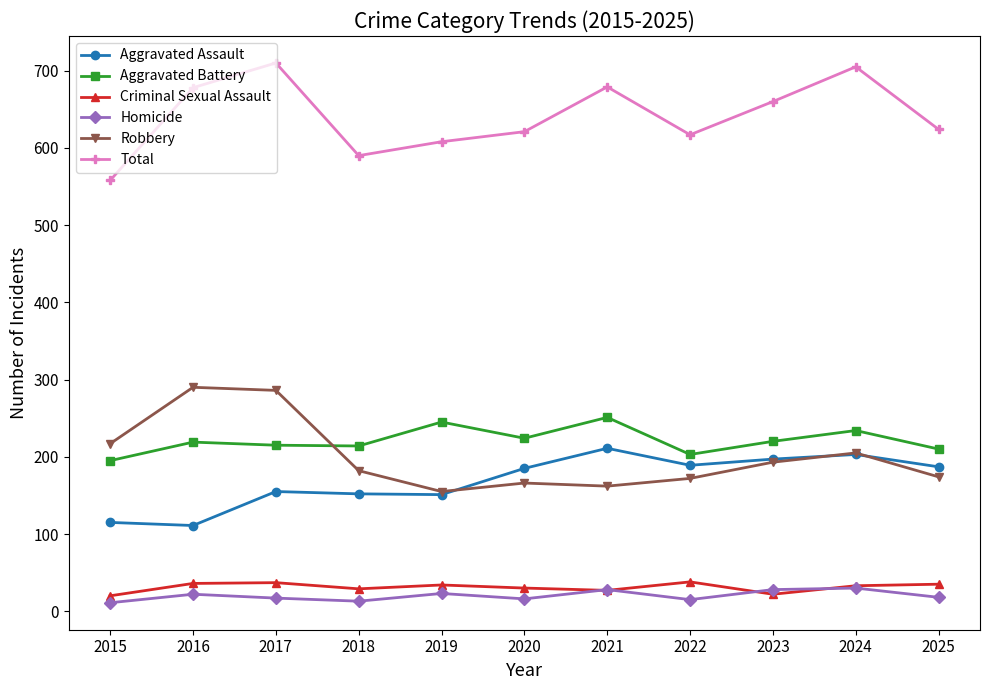

What is the difference between the highest and lowest values at 2019?

585